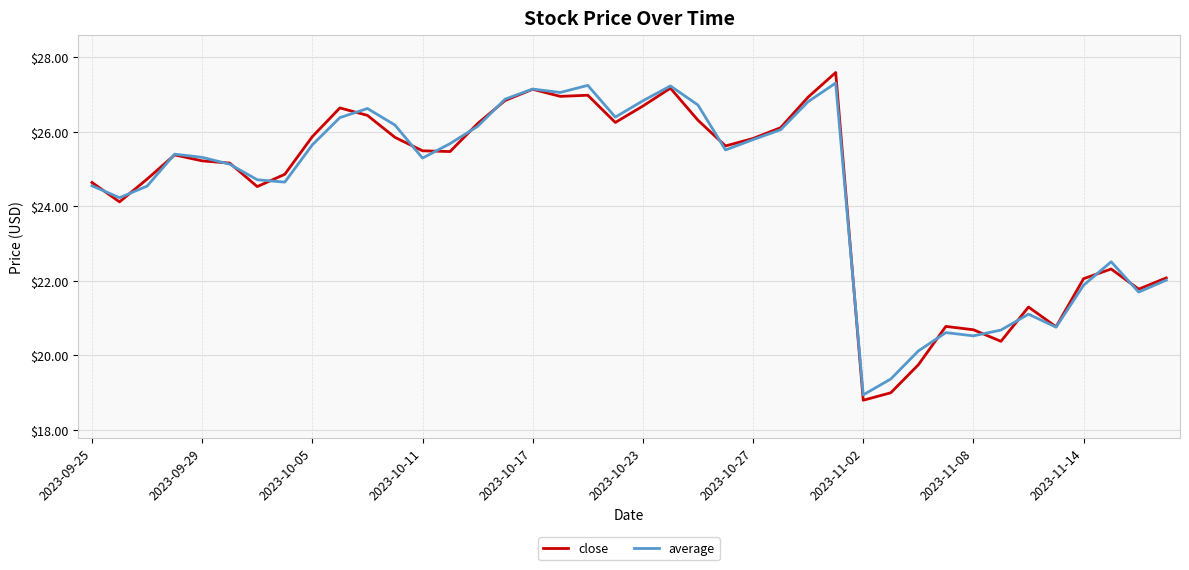

Which series has the largest range (max minus min)?

close